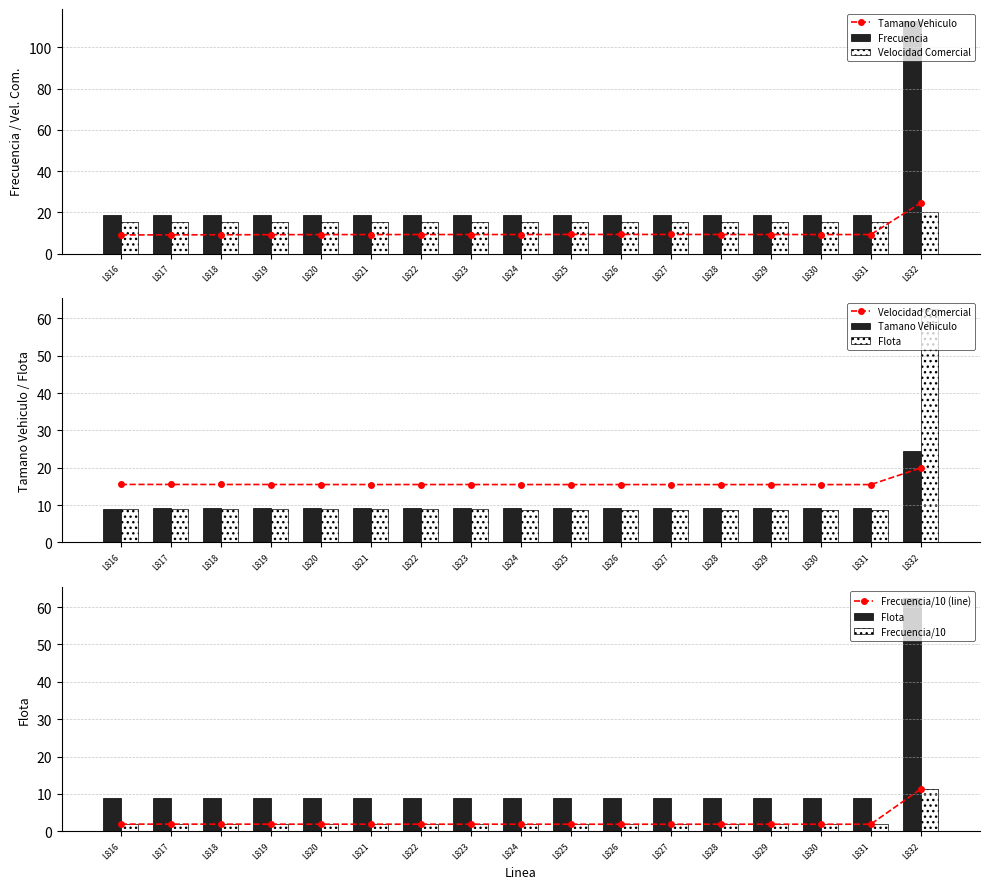

Rank the series at L818 from highest to lowest value.

Frecuencia, Velocidad Comercial, Tamano Vehiculo, Flota, Frecuencia/10 (line), Frecuencia/10